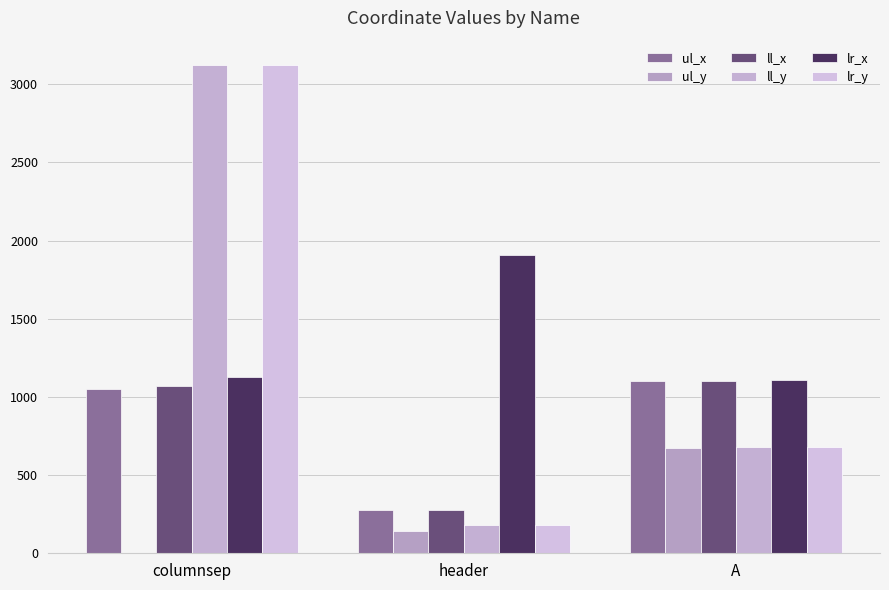

Between columnsep and A, which series saw the biggest shift?

ll_y